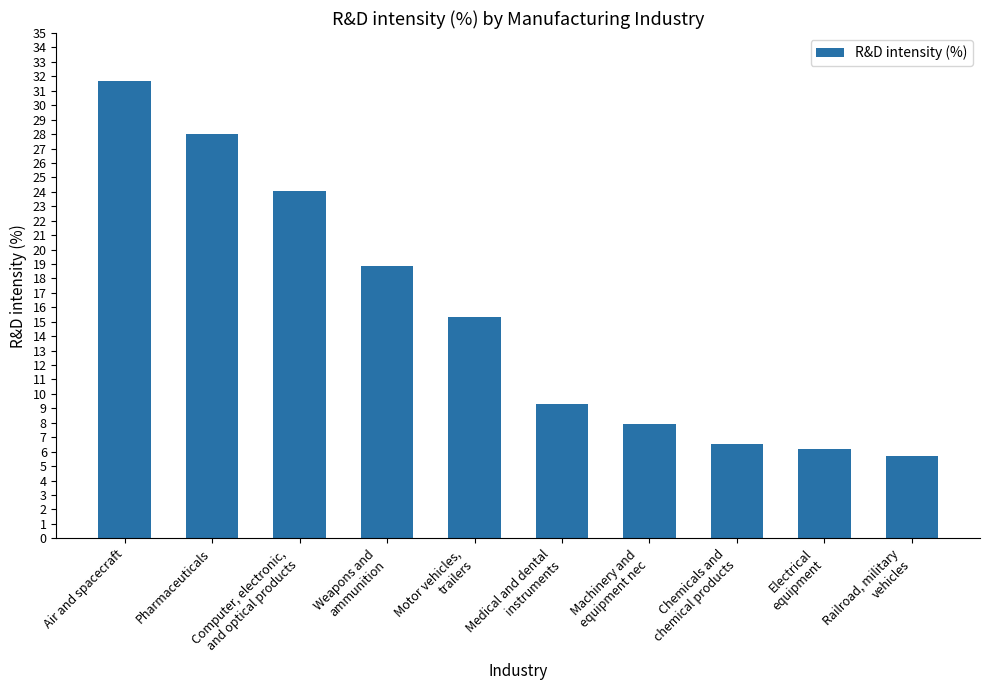

List the labels in order of value, largest first.

Air and spacecraft, Pharmaceuticals, Computer, electronic,
and optical products, Weapons and
ammunition, Motor vehicles,
trailers, Medical and dental
instruments, Machinery and
equipment nec, Chemicals and
chemical products, Electrical
equipment, Railroad, military
vehicles